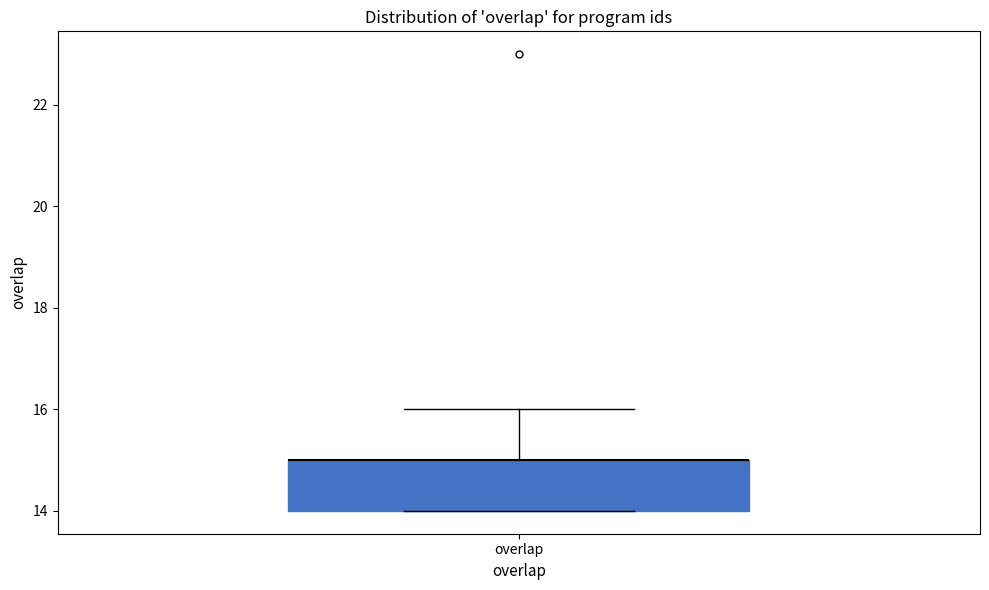

Where is the upper edge of the box for overlap on the y-axis? The values are not printed on the chart, so give them approximately, as read against the axis.

15